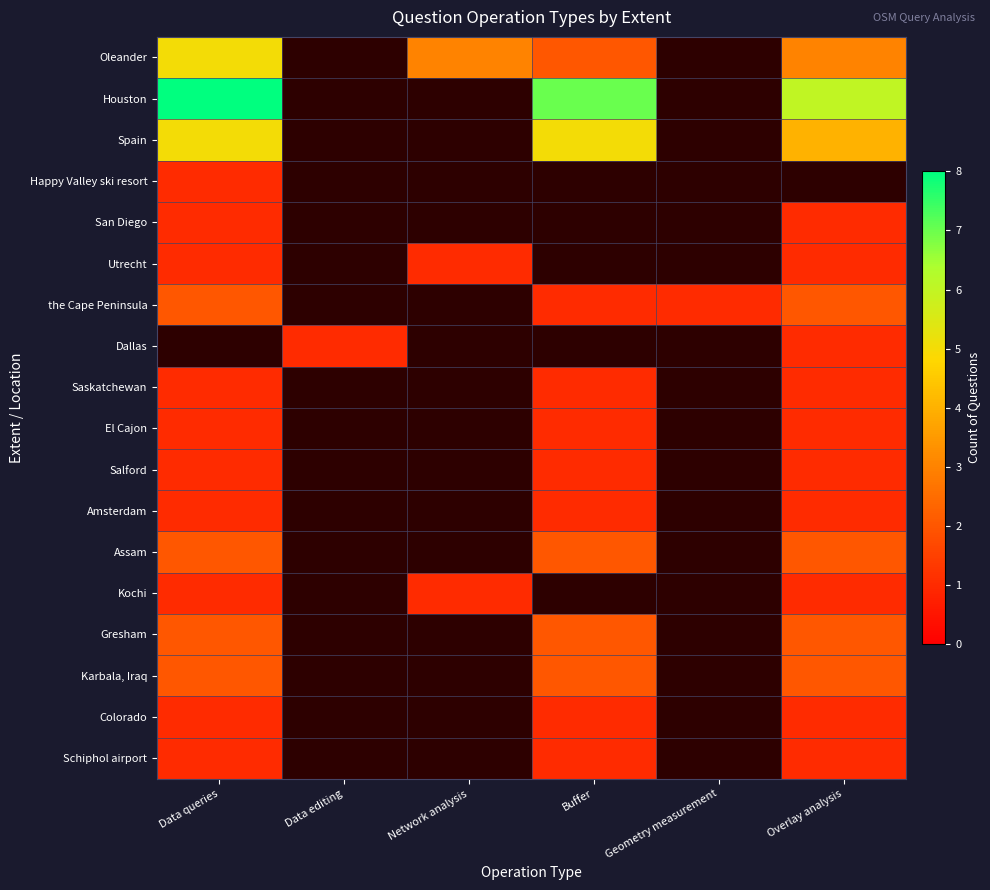

Count the number of categories in the chart.

6